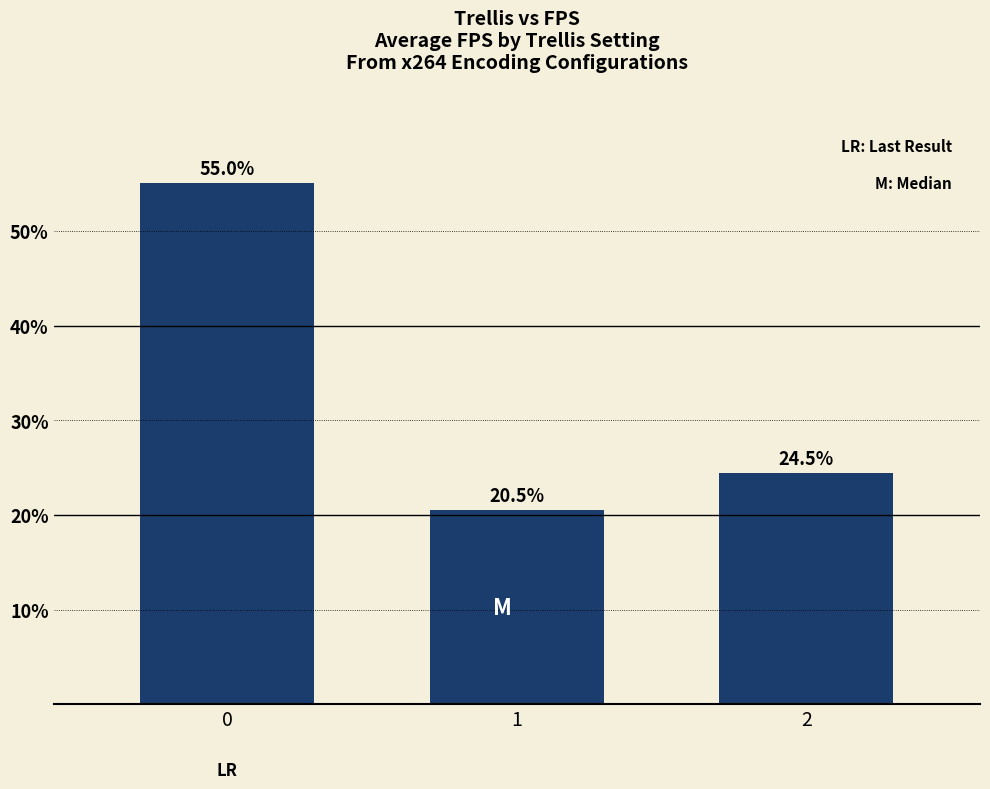

True or false: the data shows 55.0 at 0.

True